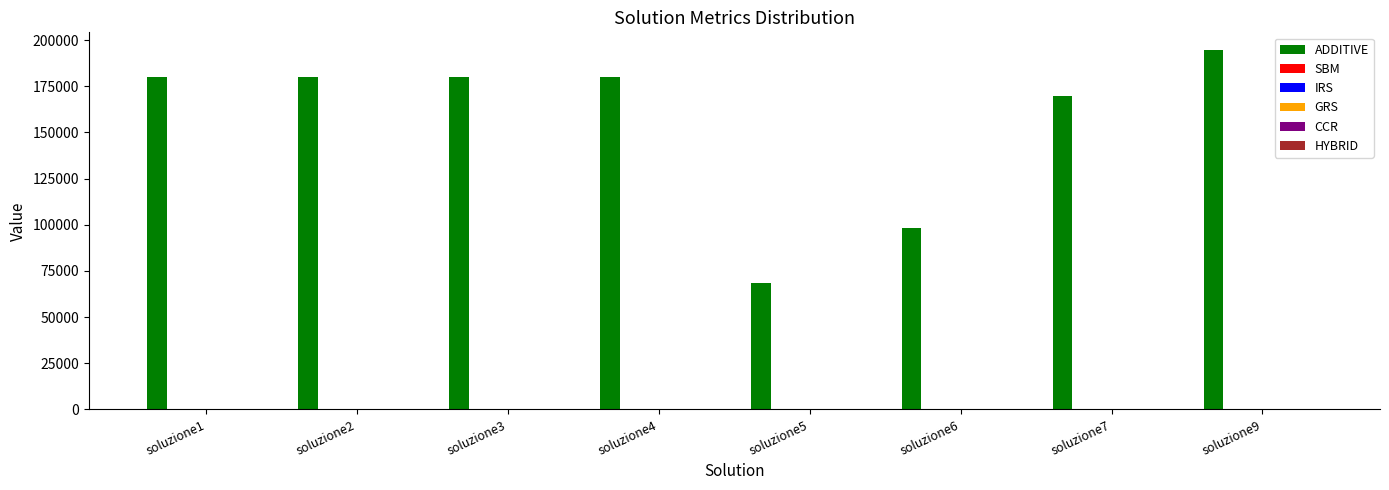

Which series changed the most between soluzione4 and soluzione6?

ADDITIVE